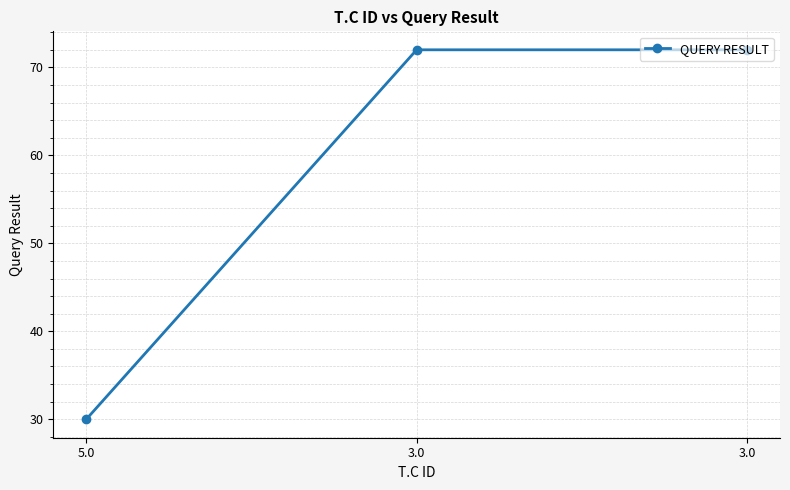

The value at 3.0 is 72. True or false?

True